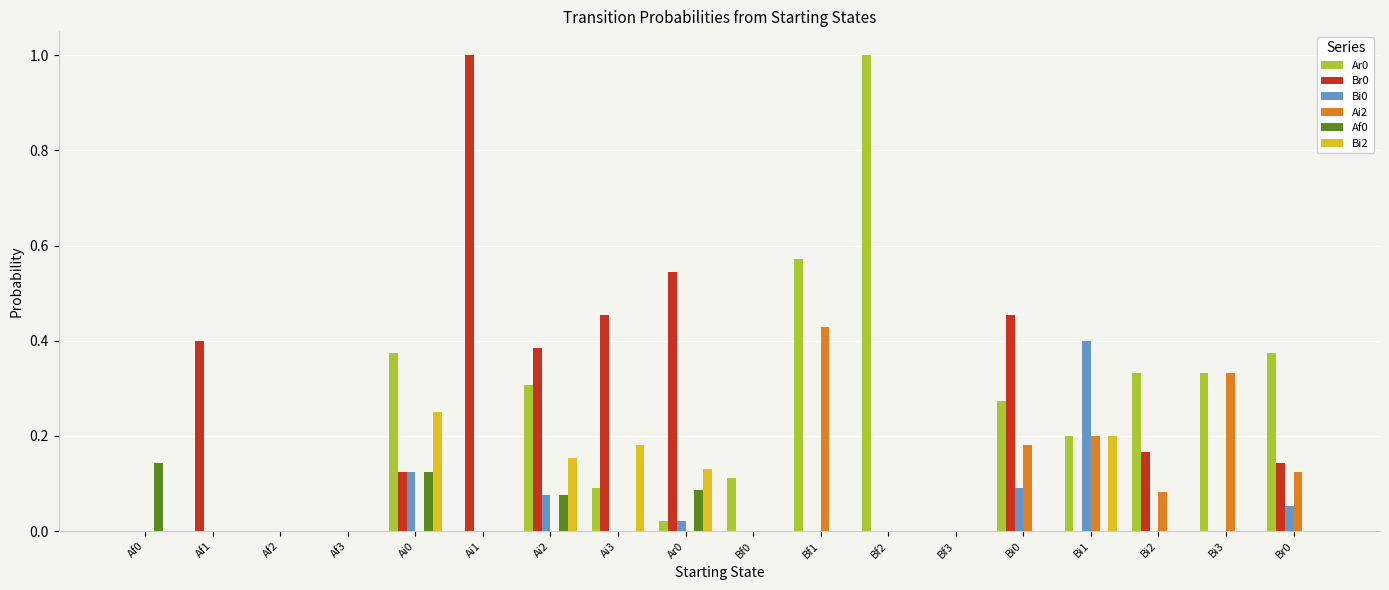

How many data points does each series have?

18